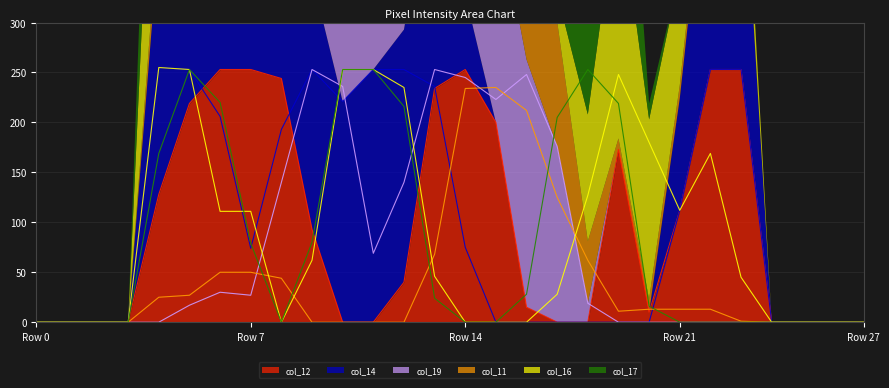

In col_11, how many points are higher than both neighbors (excluding endpoints)?

1